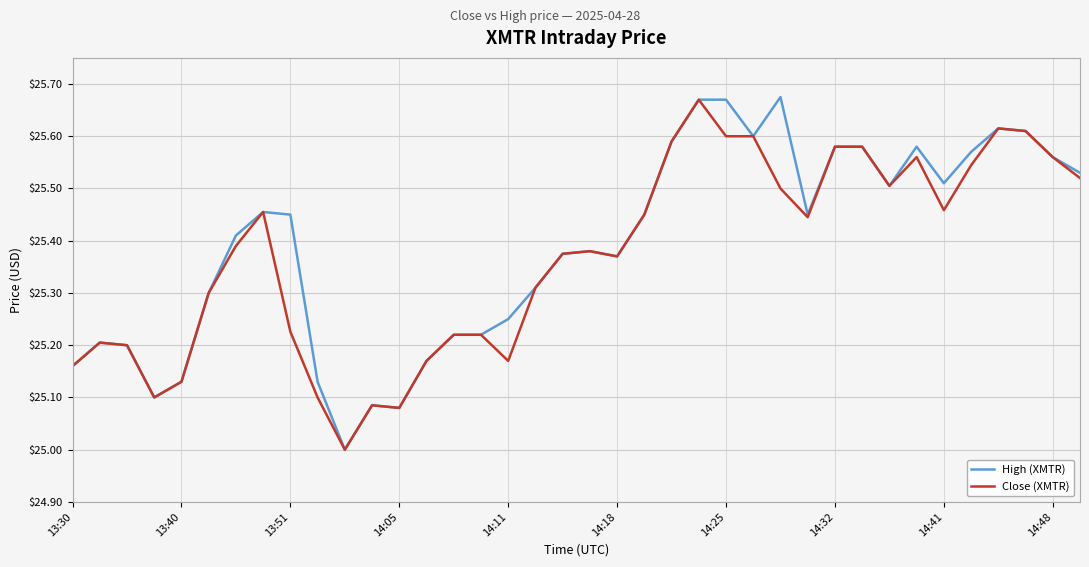

Does the chart have visible grid lines?

Yes